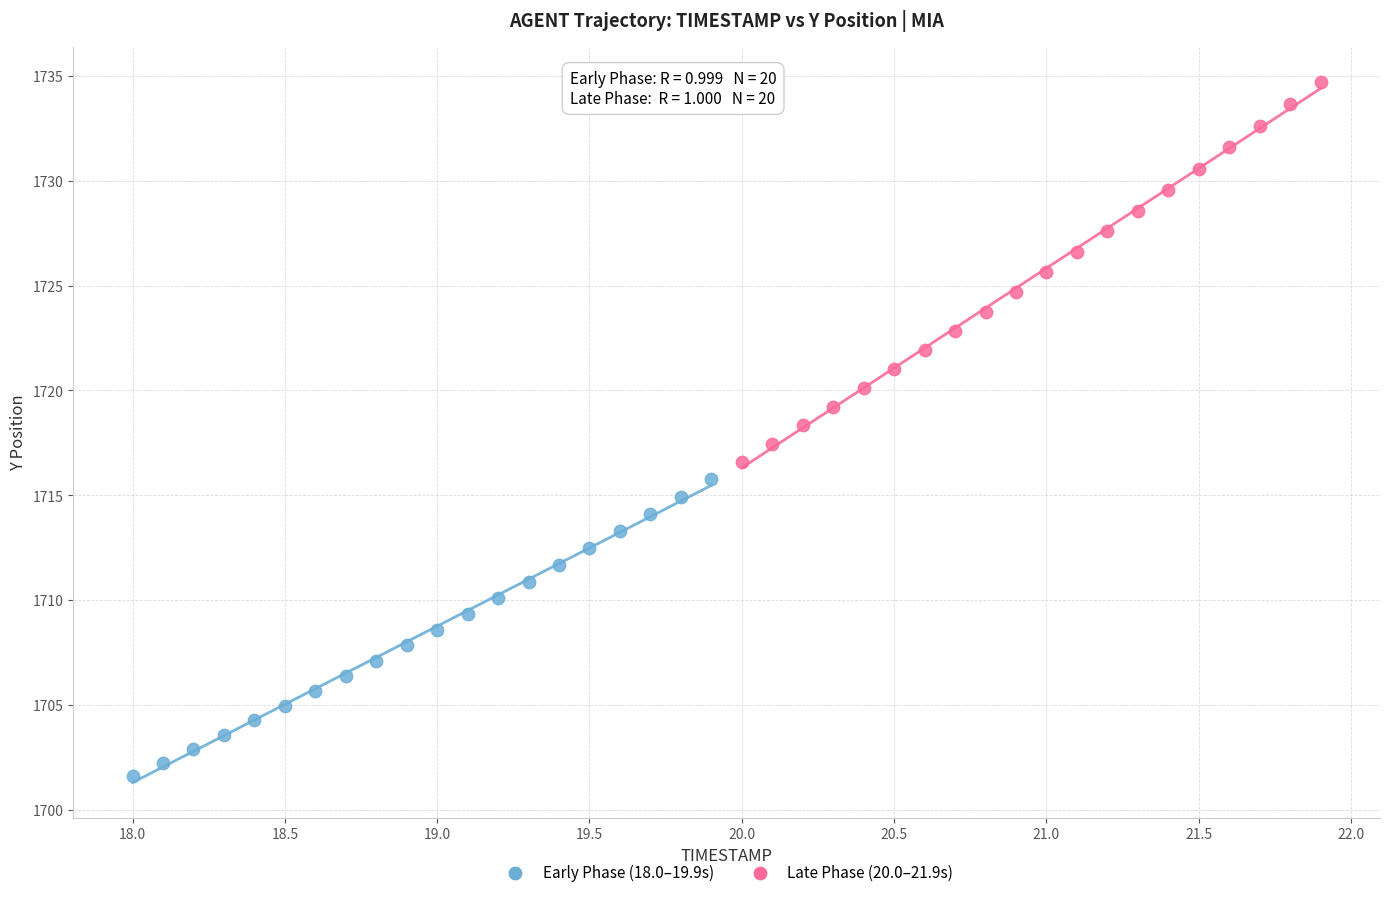

What are all the series names shown in the legend?

Early Phase (18.0–19.9s), Late Phase (20.0–21.9s)